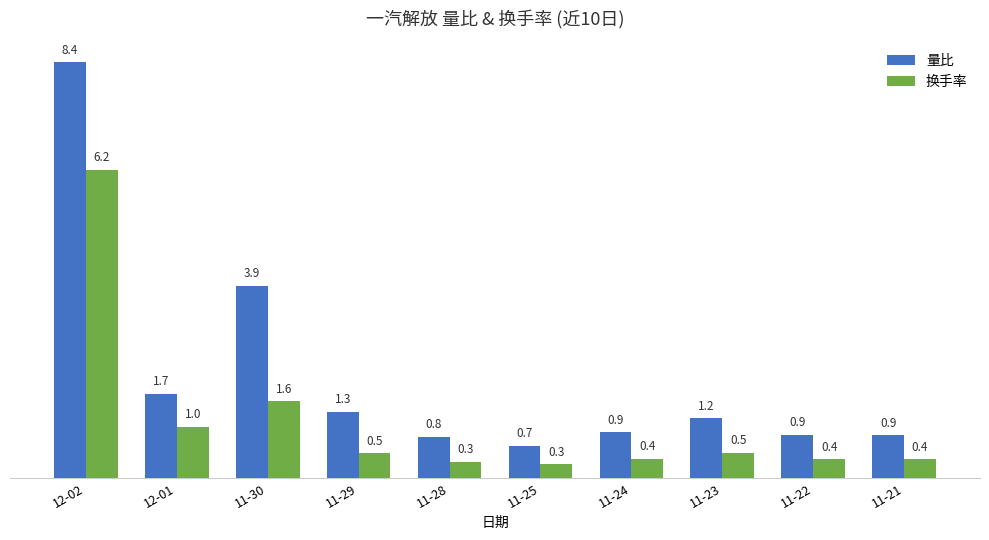

What is the lowest value of the 量比 series?

0.7